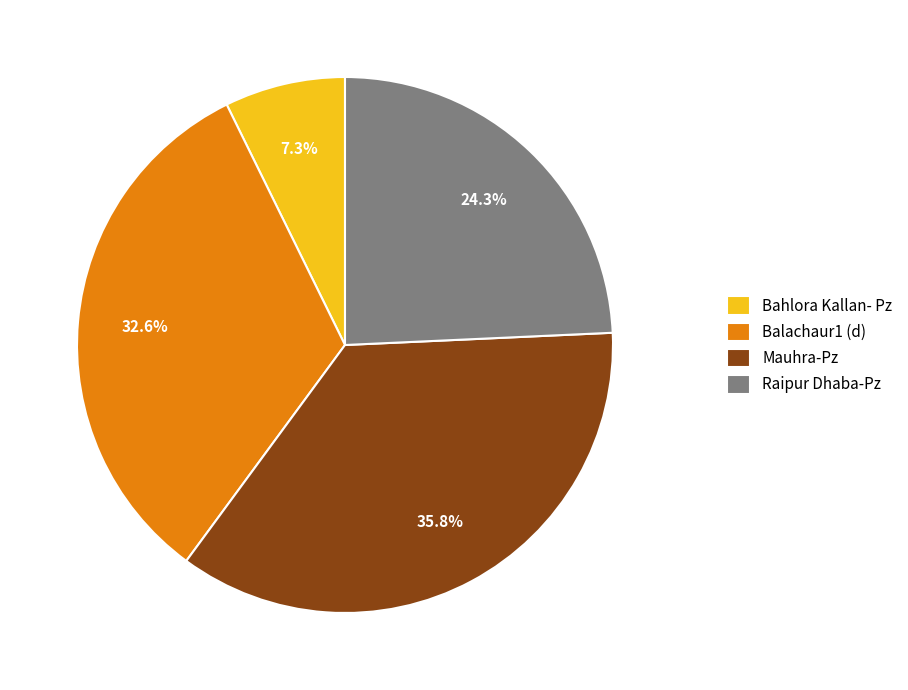

Between Bahlora Kallan- Pz and Raipur Dhaba-Pz, which is larger?

Raipur Dhaba-Pz